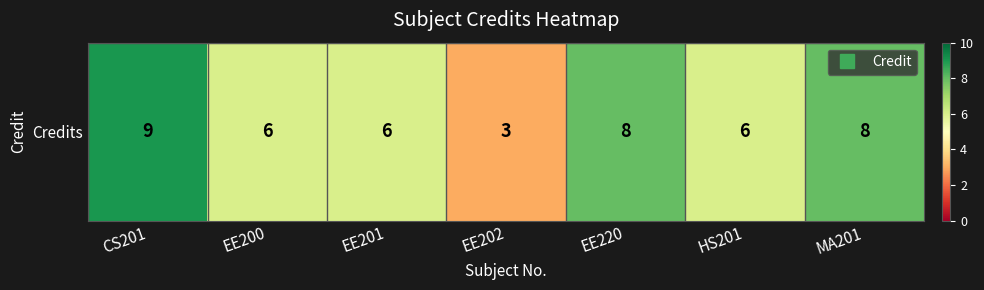

Rank the categories by value from highest to lowest.

CS201, EE220, MA201, EE200, EE201, HS201, EE202